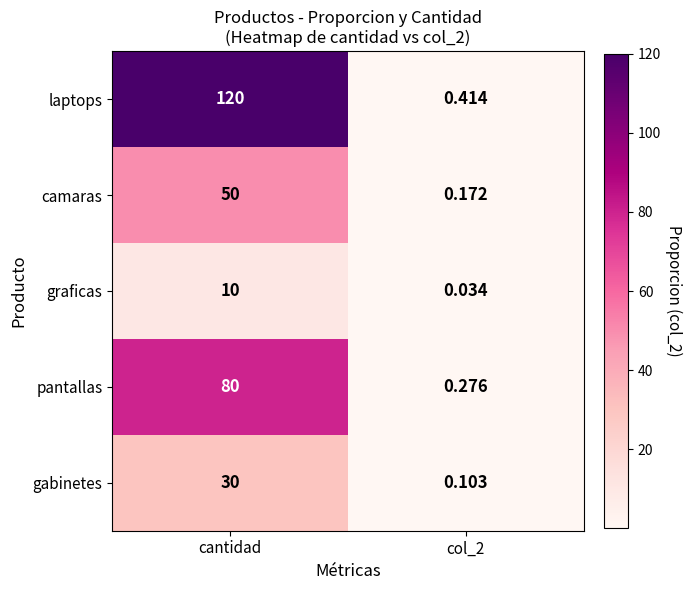

Which series has the widest spread of values?

laptops